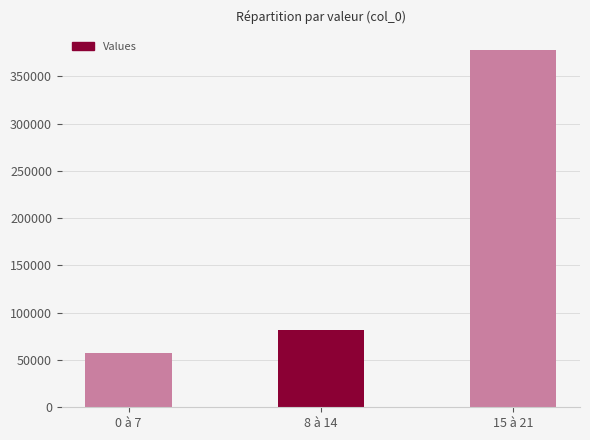

How many values exceed 82066?

2